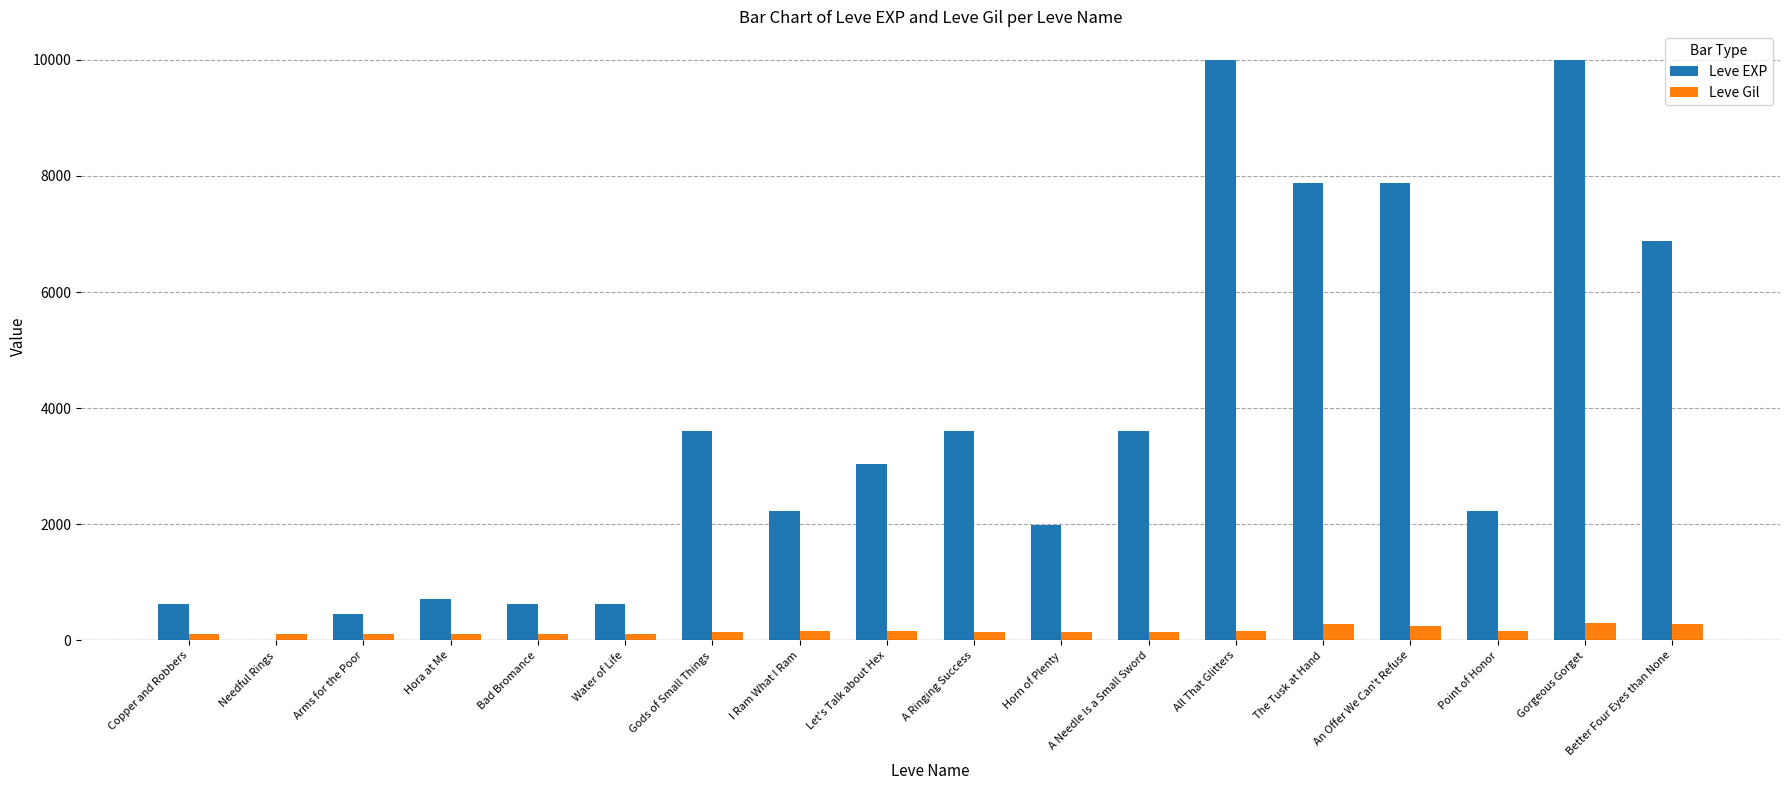

Is the value of Leve EXP at Arms for the Poor greater than the value of Leve Gil at Hora at Me?

Yes